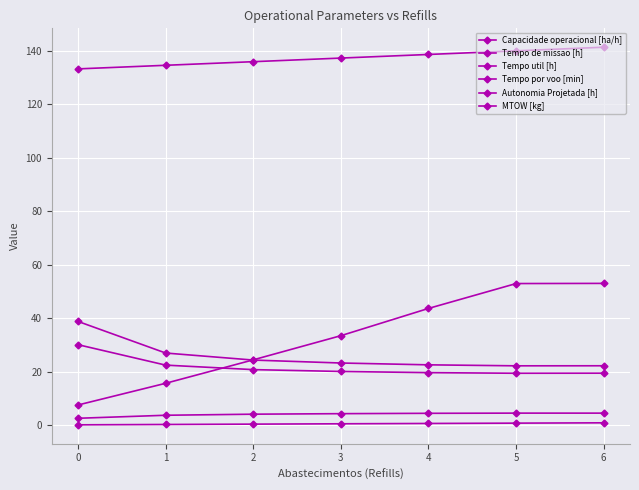

How many lines are shown in the chart?

6